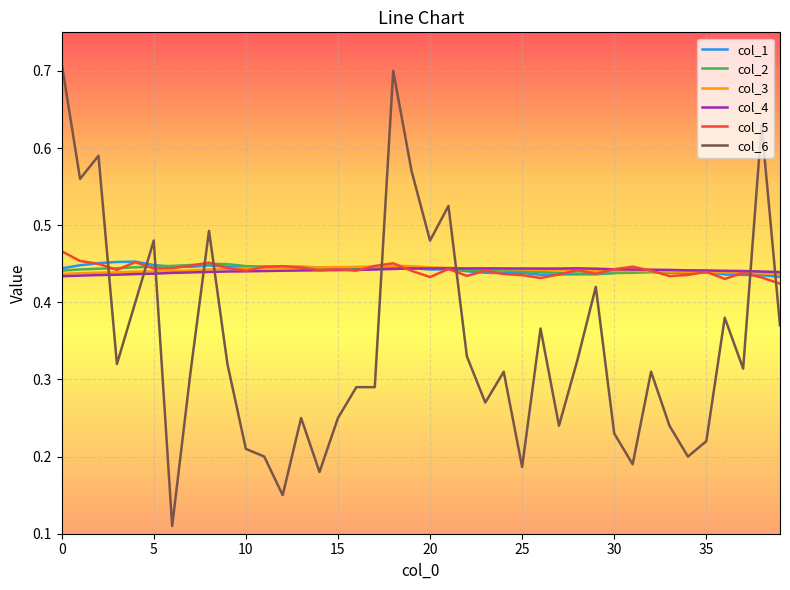

True or false: col_2 and col_6 intersect in this chart.

True